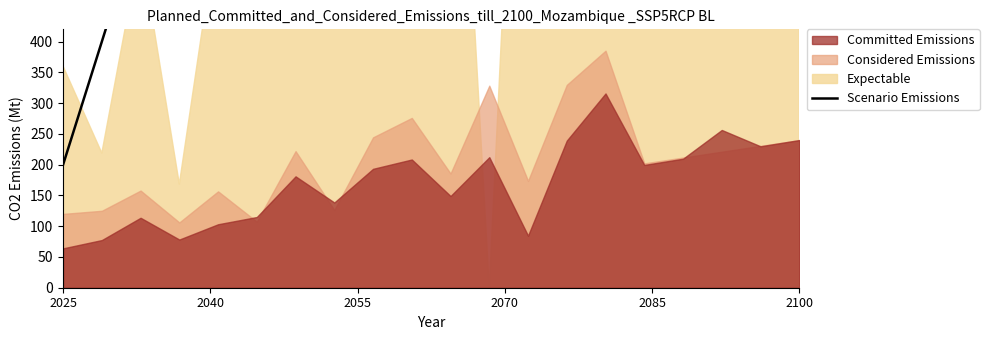

What is the difference between the second highest and minimum values?

3600